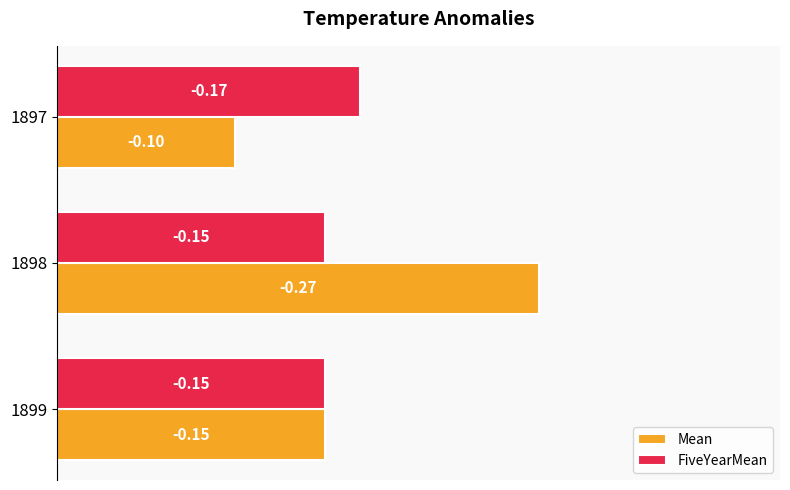

Which series has the largest total across all categories?

Mean